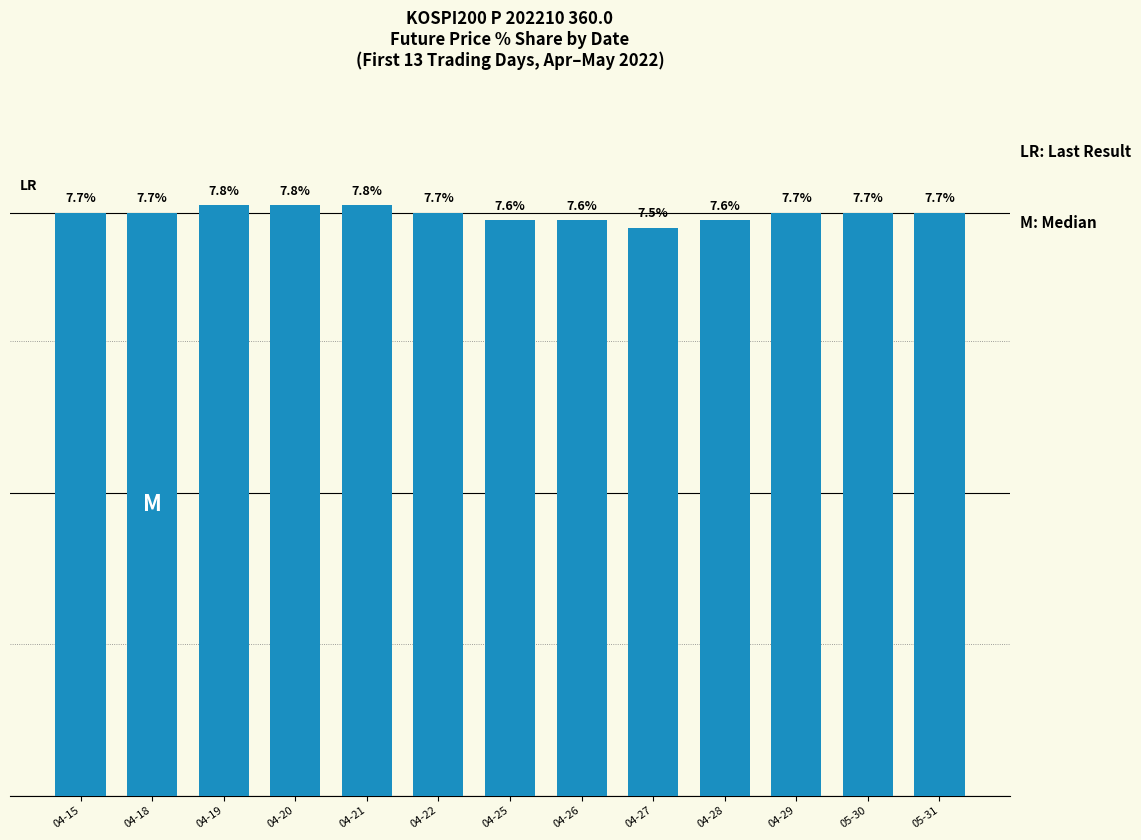

Which category has the lowest value across all series?

04-27